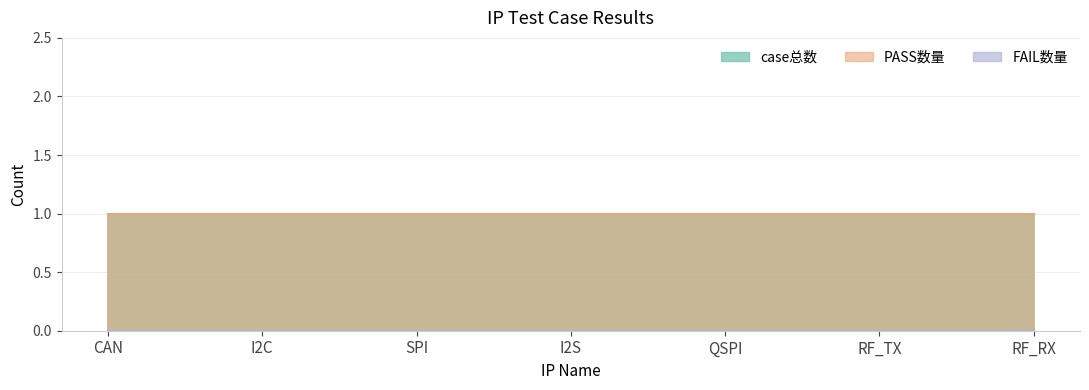

Reading left to right, what are all the values shown in this chart?

case总数: 1	1	1	1	1	1	1
PASS数量: 1	1	1	1	1	1	1
FAIL数量: 0	0	0	0	0	0	0